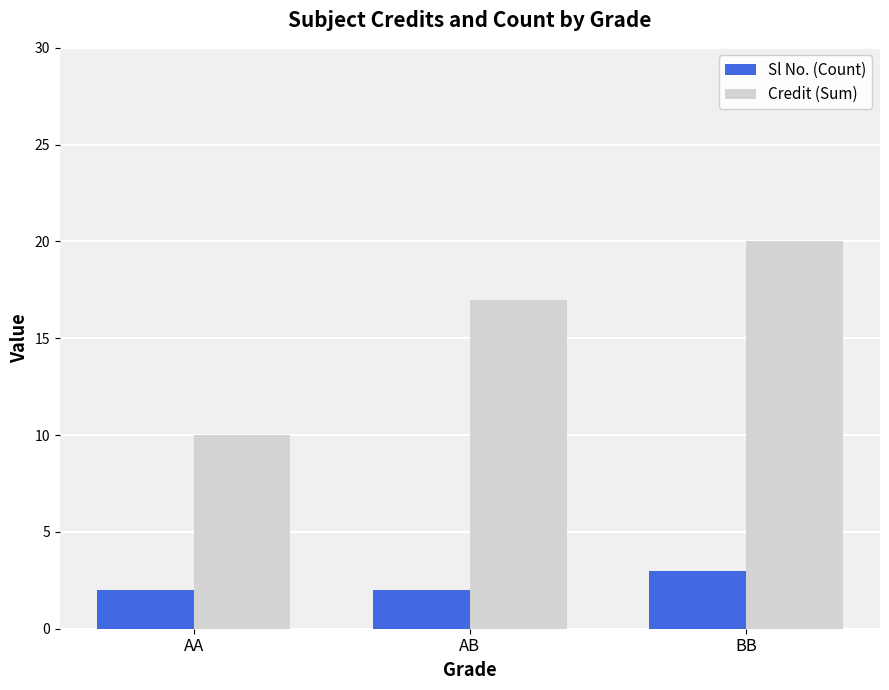

What is the total value across all series at AA?

12